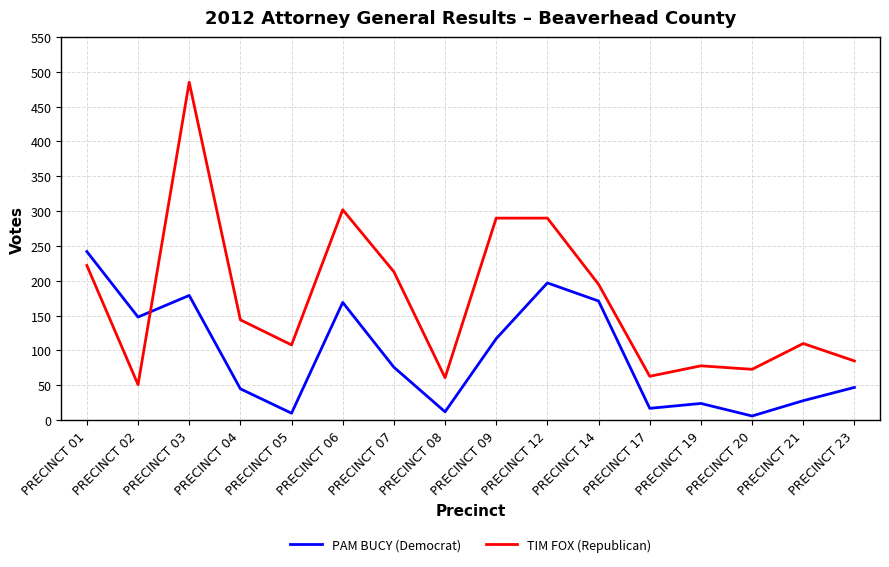

Rank the series at PRECINCT 08 from highest to lowest value.

TIM FOX (Republican), PAM BUCY (Democrat)